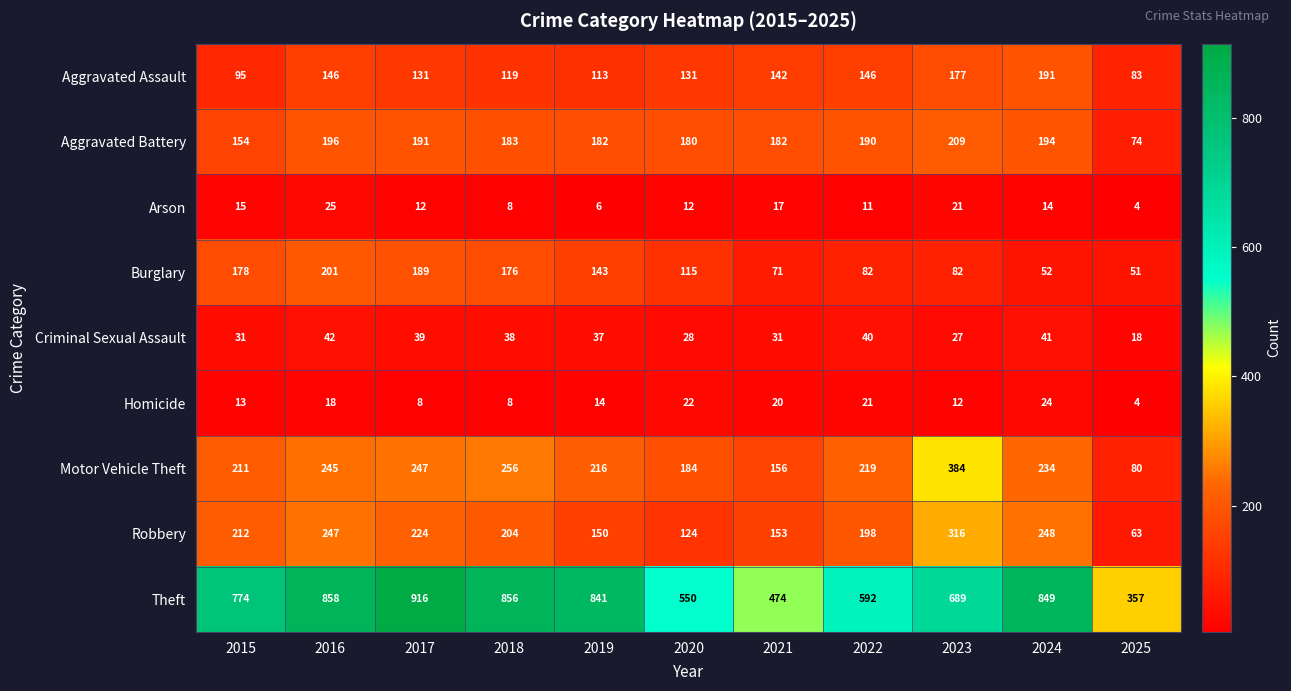

What is the difference between the second highest and minimum values in the Robbery series?

185